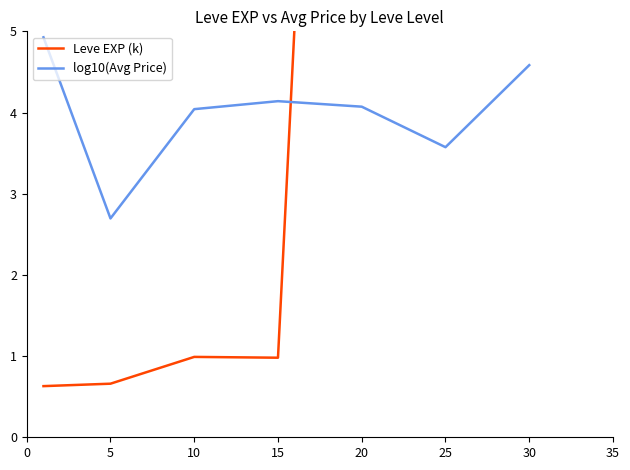

In log10(Avg Price), how many points are lower than both neighbors (excluding endpoints)?

2